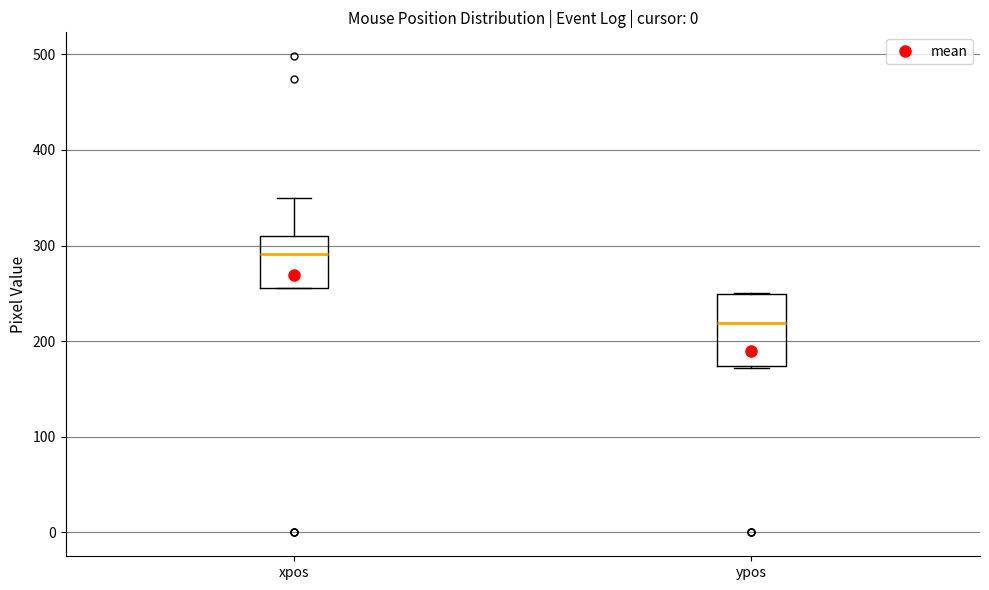

Reading left to right, read every box against the y-axis: the position of its median line, the range the box covers, and the ends of its whiskers. The values are not printed on the chart, so give them approximately, as read against the axis.

xpos: median 290, box 260 to 310, whiskers 260 to 350
ypos: median 220, box 170 to 250, whiskers 170 to 250